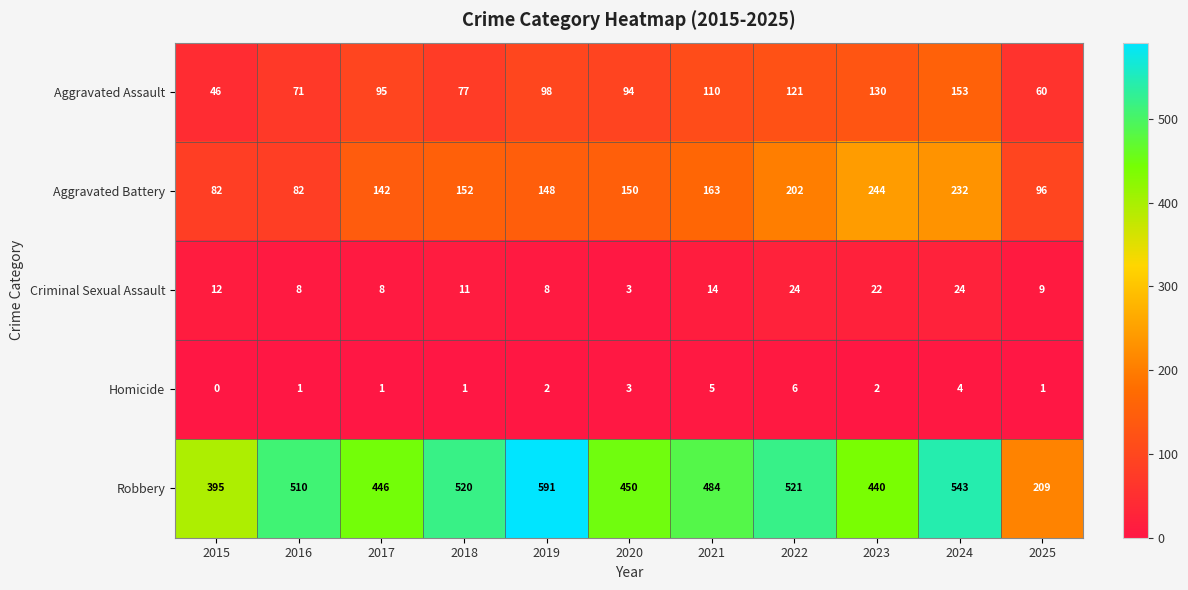

What is the difference between the second highest and second lowest values in the Robbery series?

148